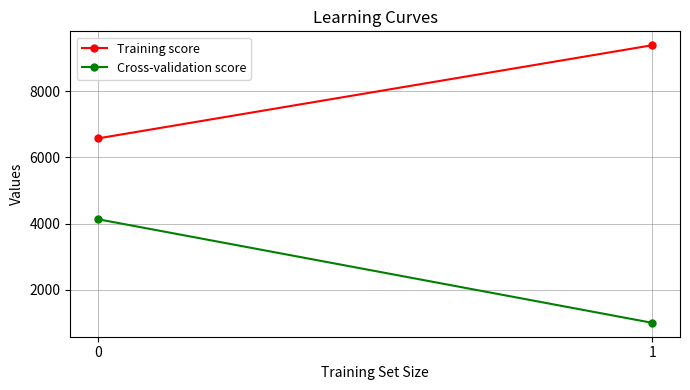

How many distinct data groups are displayed?

2